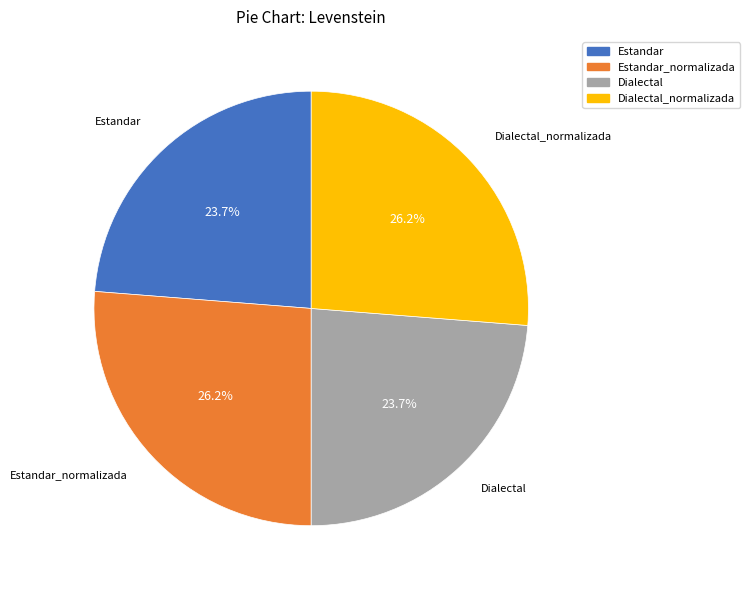

Is it true that Estandar is 24% of the pie?

True